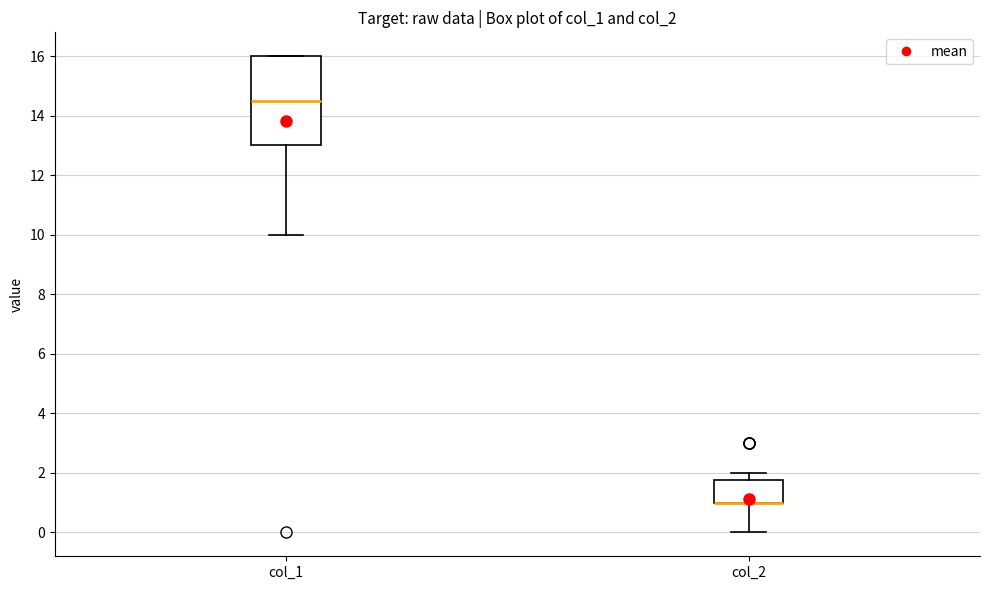

Reading left to right, read every box against the y-axis: the position of its median line, the range the box covers, and the ends of its whiskers. The values are not printed on the chart, so give them approximately, as read against the axis.

col_1: median 14.6, box 13.0 to 16.0, whiskers 10.0 to 16.0
col_2: median 1.0 (drawn on the box's lower edge), box 1.0 to 1.8, whiskers 0.0 to 2.0